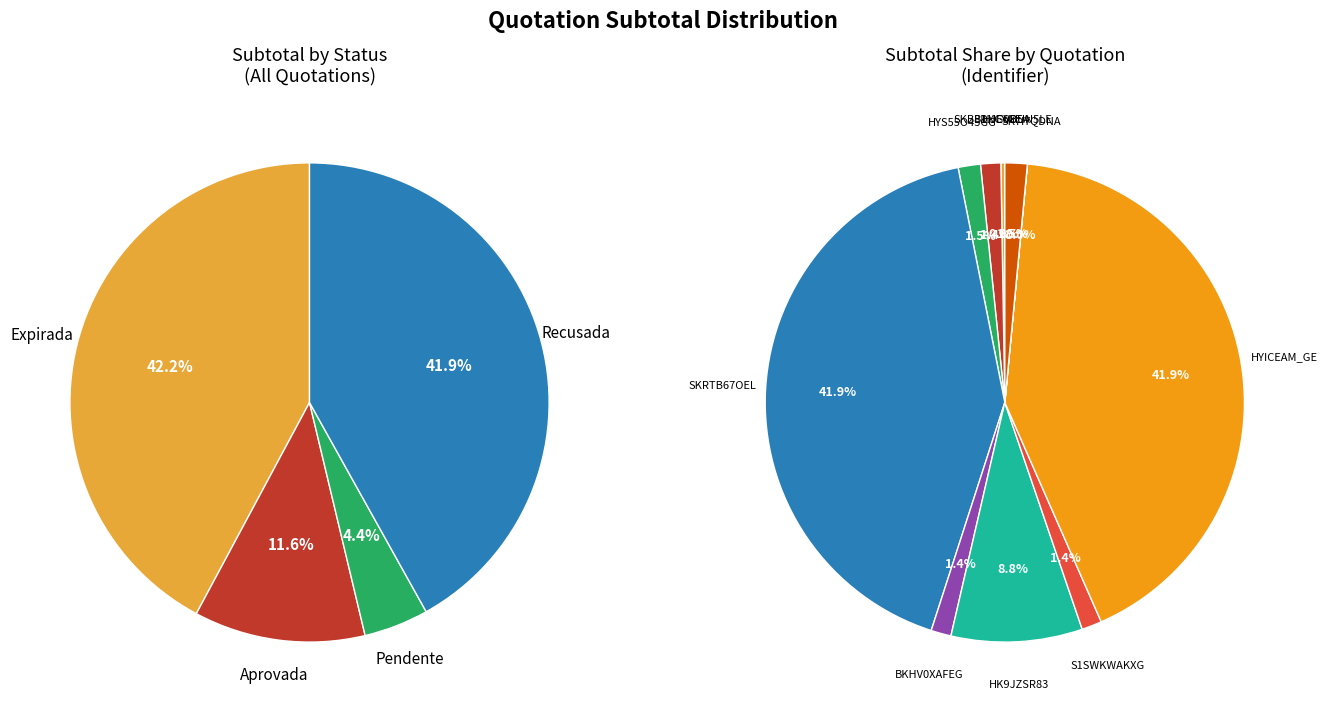

What is the total percentage of HYS55O45GG and HYICEAM_GE?

43.4%